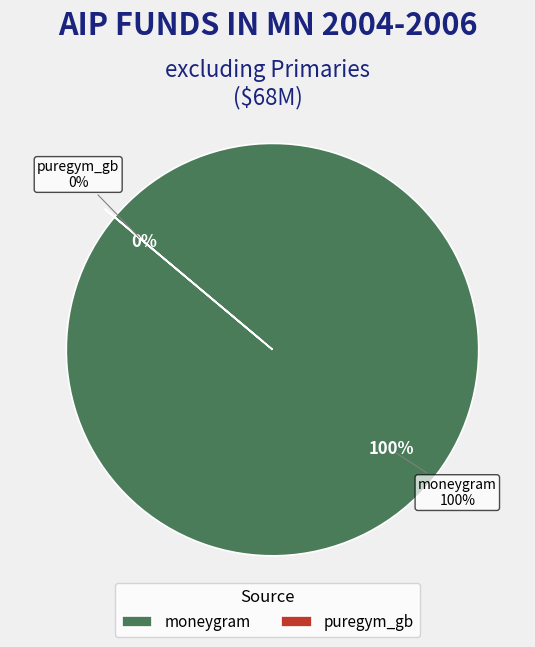

Combined, what portion of the pie is moneygram and puregym_gb?

100.0%